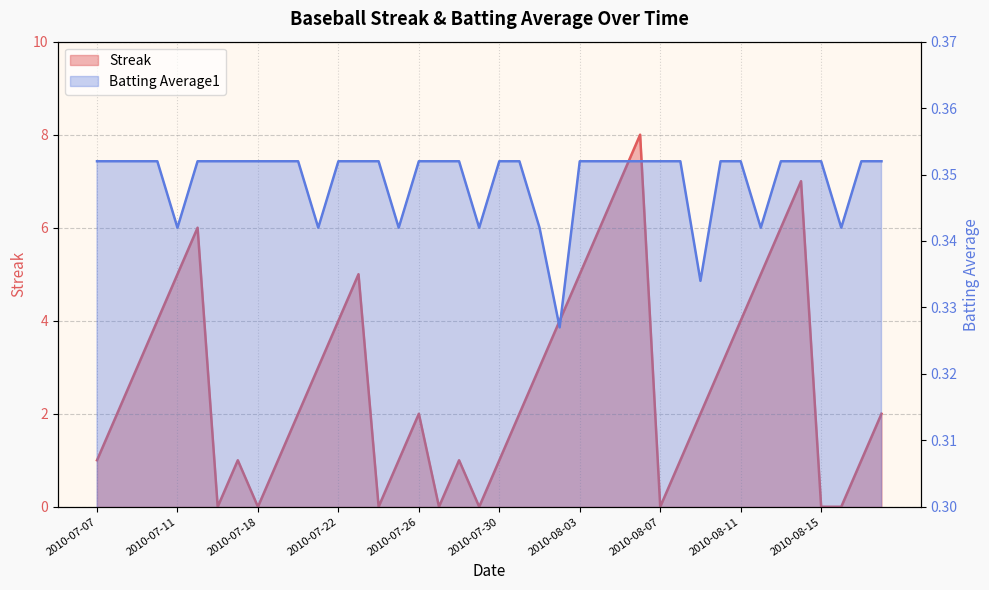

Which series has the largest range (max minus min)?

Streak